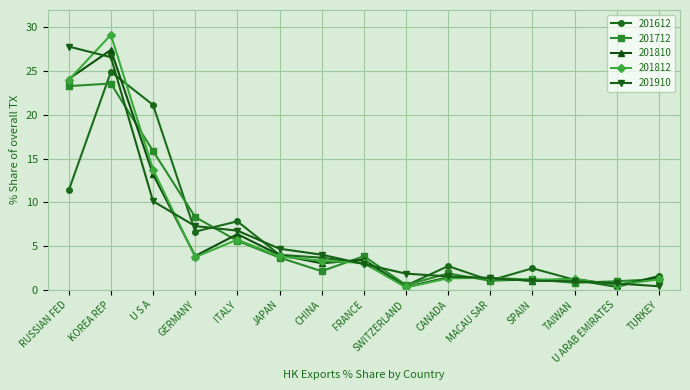

True or false: 201810 and 201812 intersect in this chart.

True